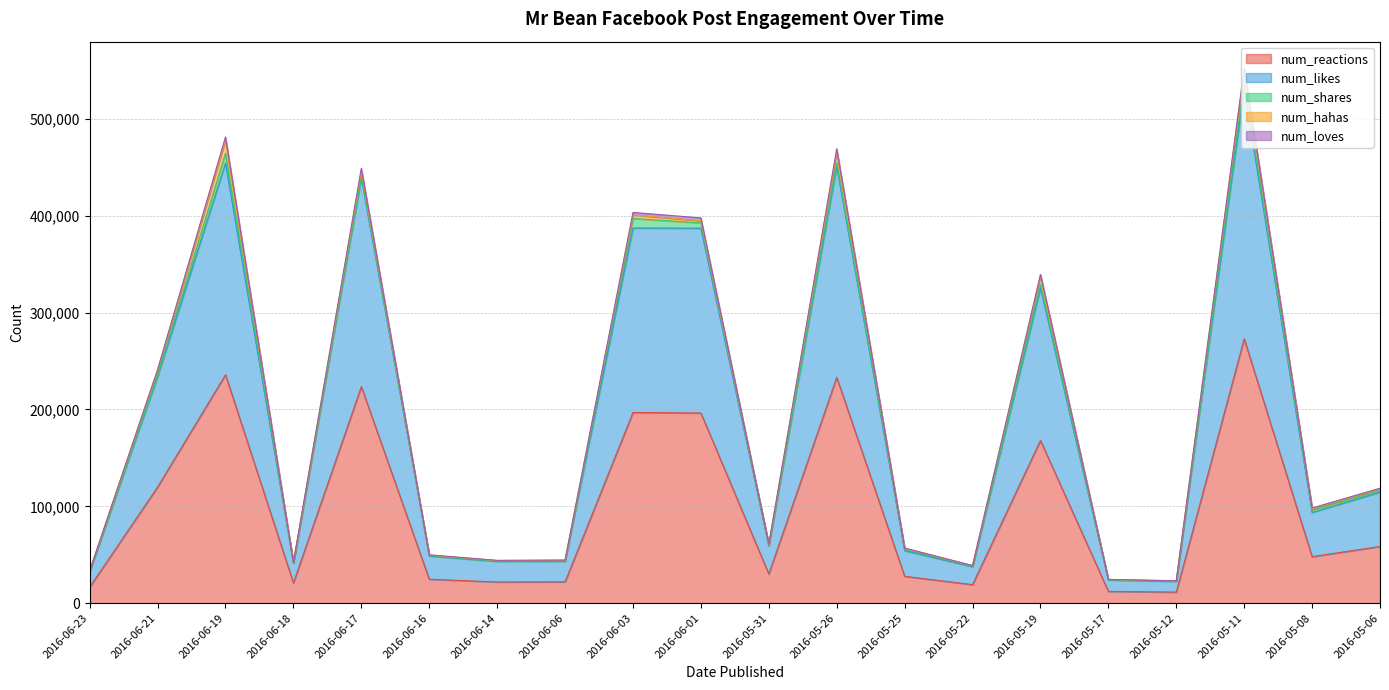

Reading left to right, what are all the values shown in this chart?

num_reactions: 2016-06-23=16570	2016-06-21=119886	2016-06-19=235852	2016-06-18=20913	2016-06-17=223602	2016-06-16=24742	2016-06-14=21886	2016-06-06=22015	2016-06-03=196913	2016-06-01=196366	2016-05-31=30109	2016-05-26=233121	2016-05-25=27752	2016-05-22=19154	2016-05-19=167980	2016-05-17=12179	2016-05-12=11419	2016-05-11=272955	2016-05-08=48030	2016-05-06=58541
num_likes: 2016-06-23=16079	2016-06-21=114008	2016-06-19=218579	2016-06-18=20338	2016-06-17=215591	2016-06-16=23977	2016-06-14=21246	2016-06-06=21293	2016-06-03=190476	2016-06-01=190857	2016-05-31=28906	2016-05-26=218235	2016-05-25=26498	2016-05-22=18491	2016-05-19=157505	2016-05-17=11824	2016-05-12=11007	2016-05-11=258111	2016-05-08=45624	2016-05-06=56140
num_shares: 2016-06-23=338	2016-06-21=1657	2016-06-19=10050	2016-06-18=257	2016-06-17=2228	2016-06-16=448	2016-06-14=471	2016-06-06=546	2016-06-03=9849	2016-06-01=5378	2016-05-31=905	2016-05-26=3423	2016-05-25=1447	2016-05-22=588	2016-05-19=3695	2016-05-17=194	2016-05-12=325	2016-05-11=6584	2016-05-08=2395	2016-05-06=1734
num_hahas: 2016-06-23=320	2016-06-21=4795	2016-06-19=13992	2016-06-18=336	2016-06-17=4814	2016-06-16=489	2016-06-14=389	2016-06-06=475	2016-06-03=3656	2016-06-01=2234	2016-05-31=867	2016-05-26=11961	2016-05-25=896	2016-05-22=467	2016-05-19=9128	2016-05-17=216	2016-05-12=293	2016-05-11=12898	2016-05-08=1623	2016-05-06=1708
num_loves: 2016-06-23=166	2016-06-21=946	2016-06-19=2988	2016-06-18=211	2016-06-17=2872	2016-06-16=245	2016-06-14=238	2016-06-06=225	2016-06-03=2556	2016-06-01=2991	2016-05-31=299	2016-05-26=2512	2016-05-25=331	2016-05-22=177	2016-05-19=1108	2016-05-17=128	2016-05-12=110	2016-05-11=1637	2016-05-08=592	2016-05-06=613